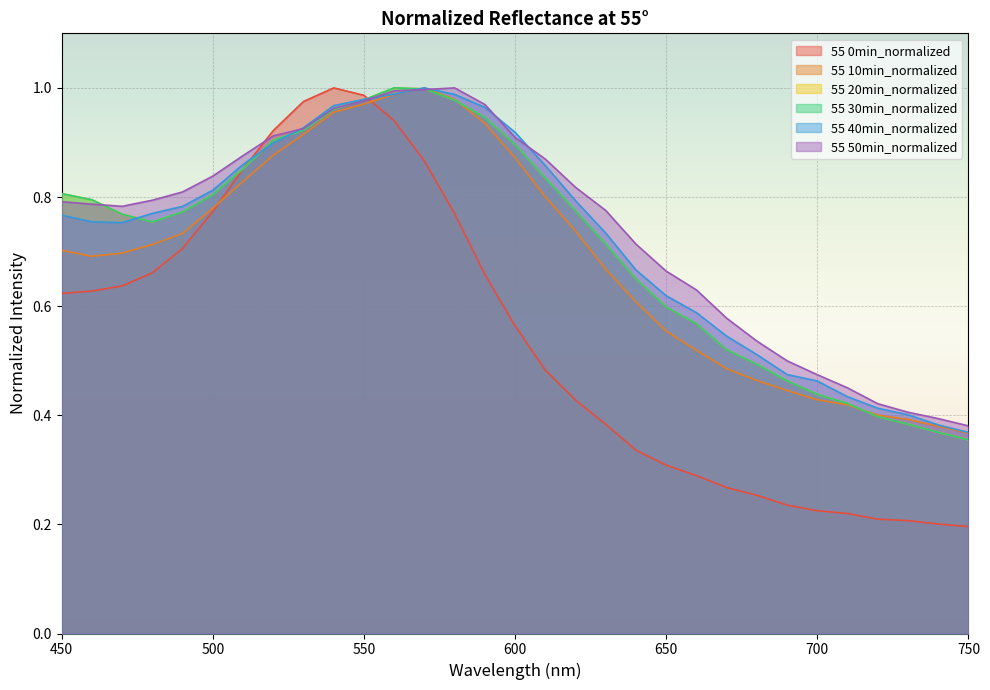

How many lines are shown in the chart?

6